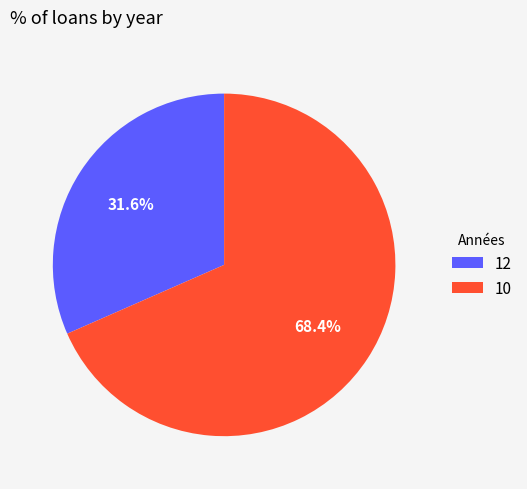

Which category has the smallest portion of the pie?

12